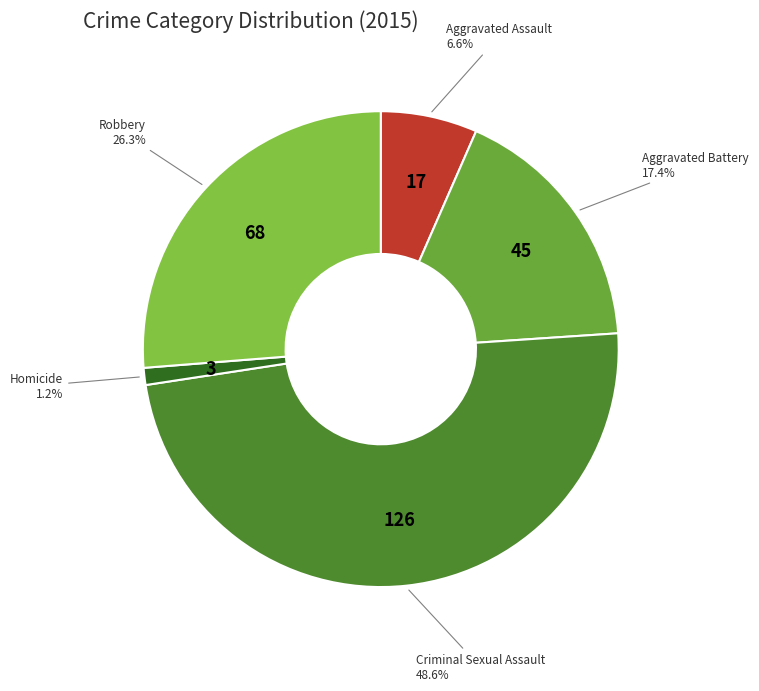

Rank the categories by value from highest to lowest.

Criminal Sexual Assault, Robbery, Aggravated Battery, Aggravated Assault, Homicide